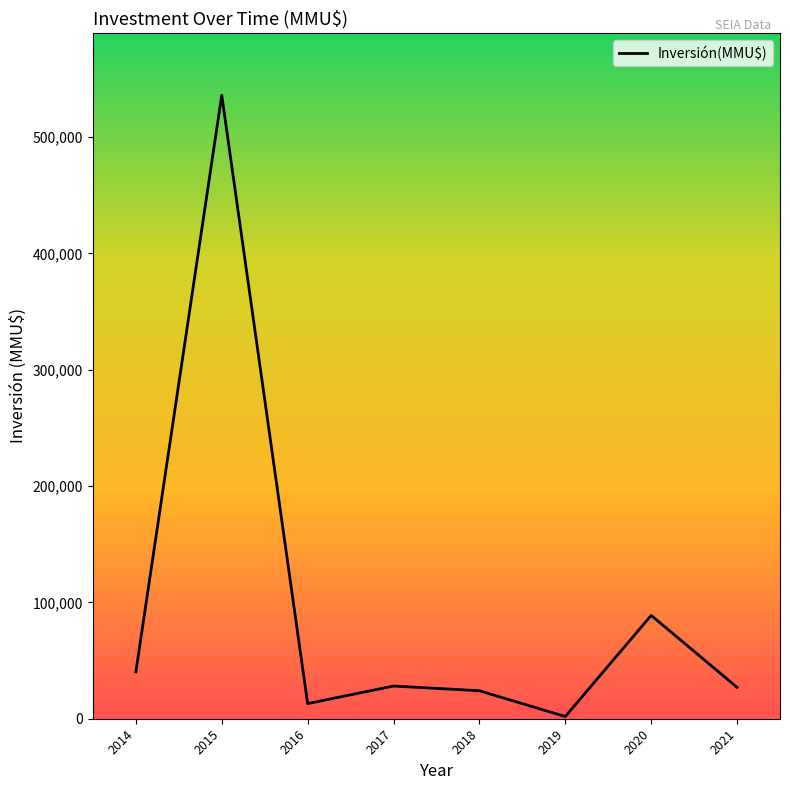

How many distinct data groups are displayed?

1